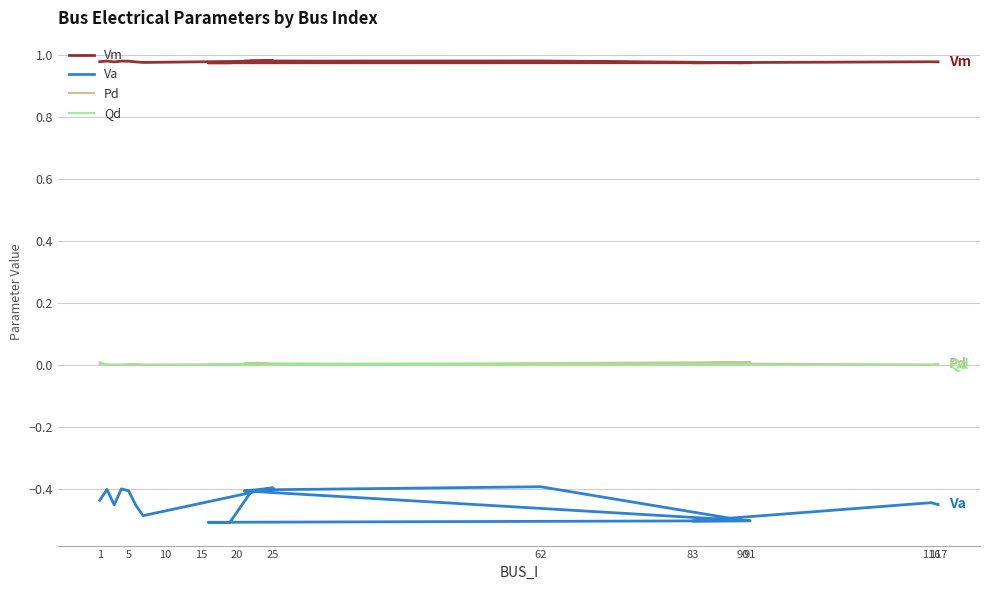

True or false: Qd has more than 2 points higher than both neighbors.

True